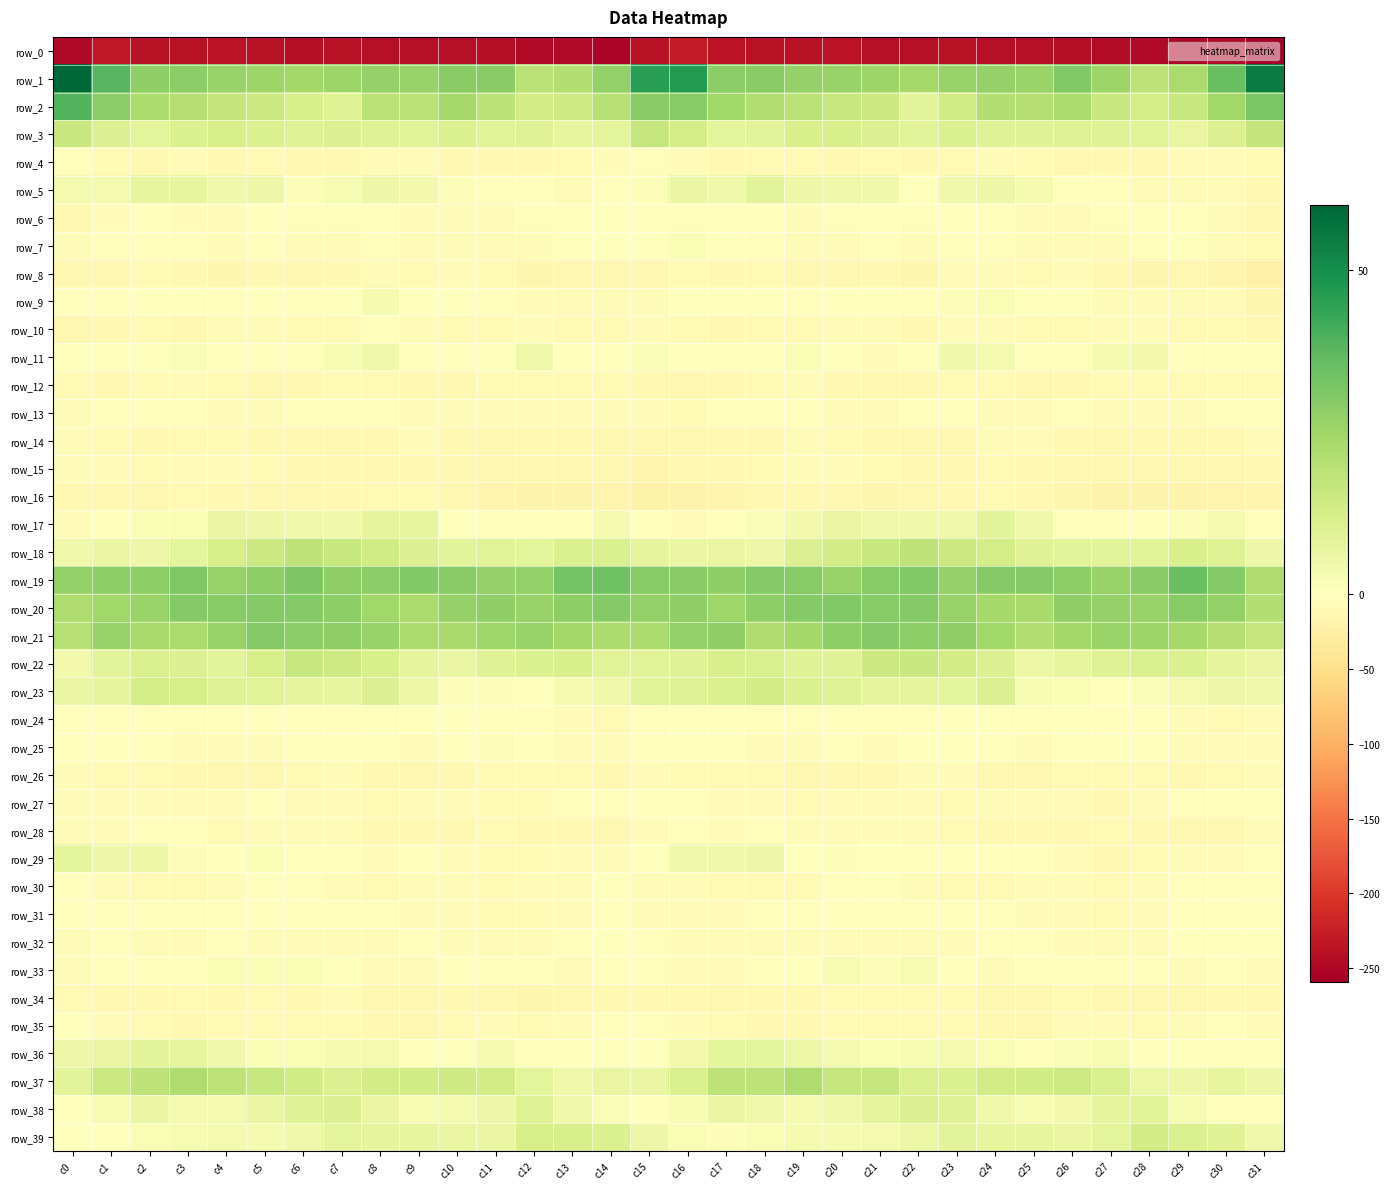

What is the difference between the highest and lowest values at c9?

271.3